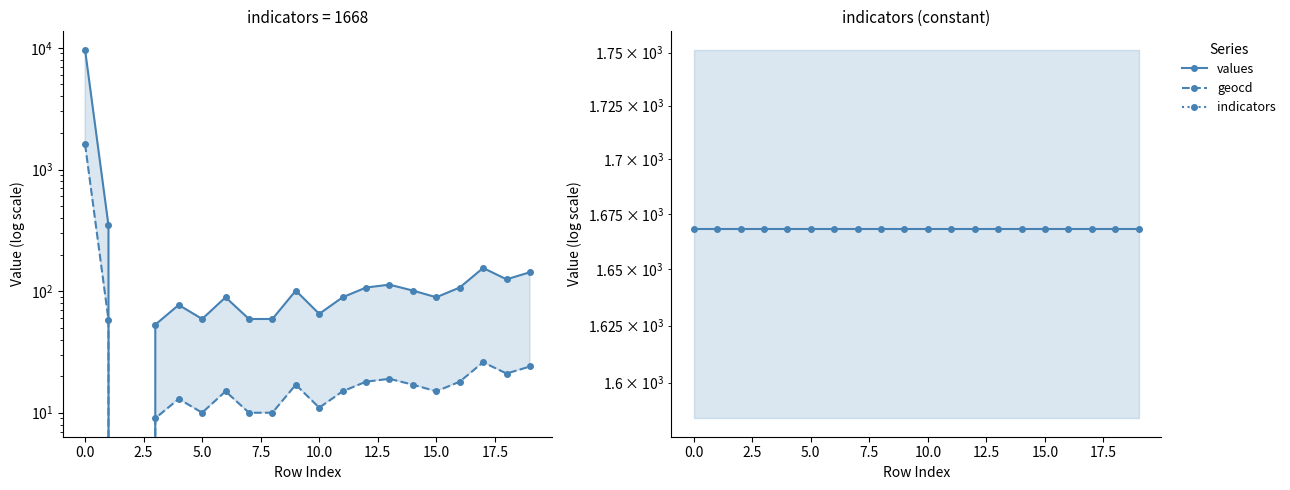

How many times do values and indicators cross each other?

1